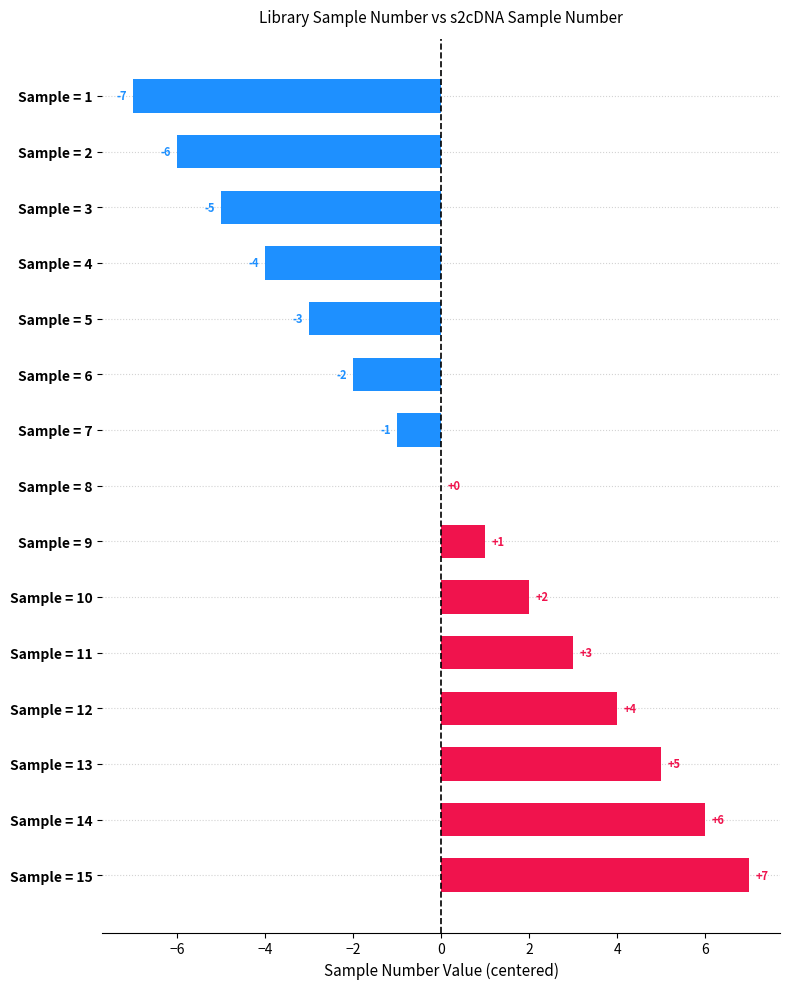

True or false: the data shows 6 at Sample = 14.

True